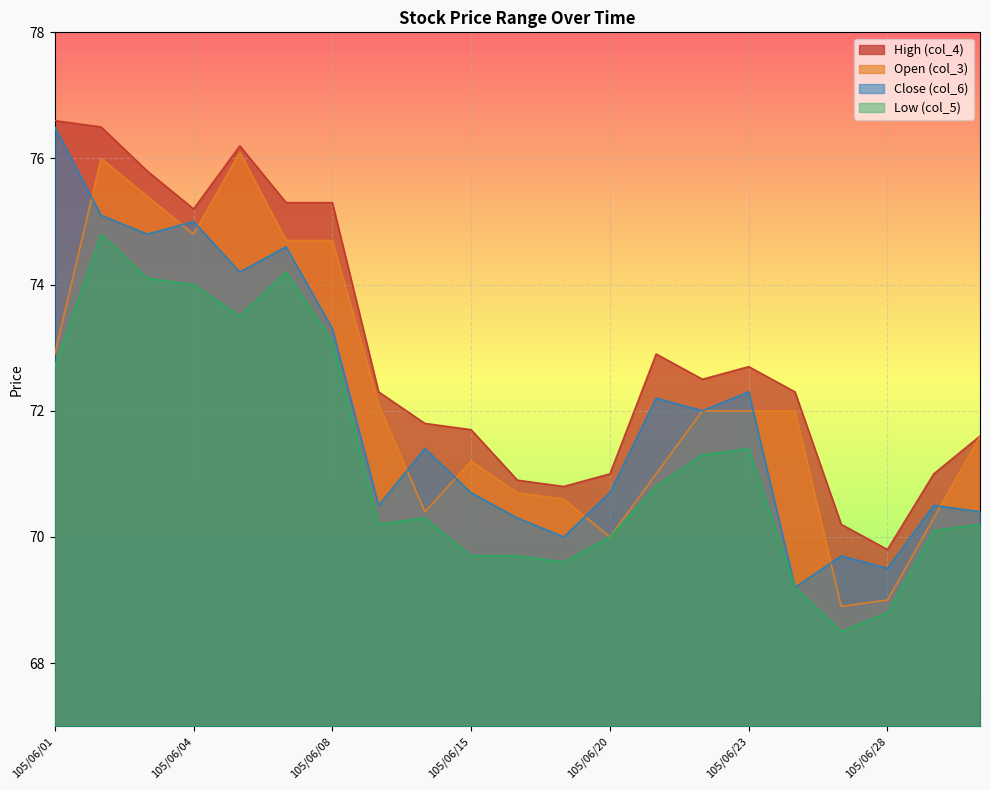

Which label corresponds to the smallest value in the chart?

105/06/27